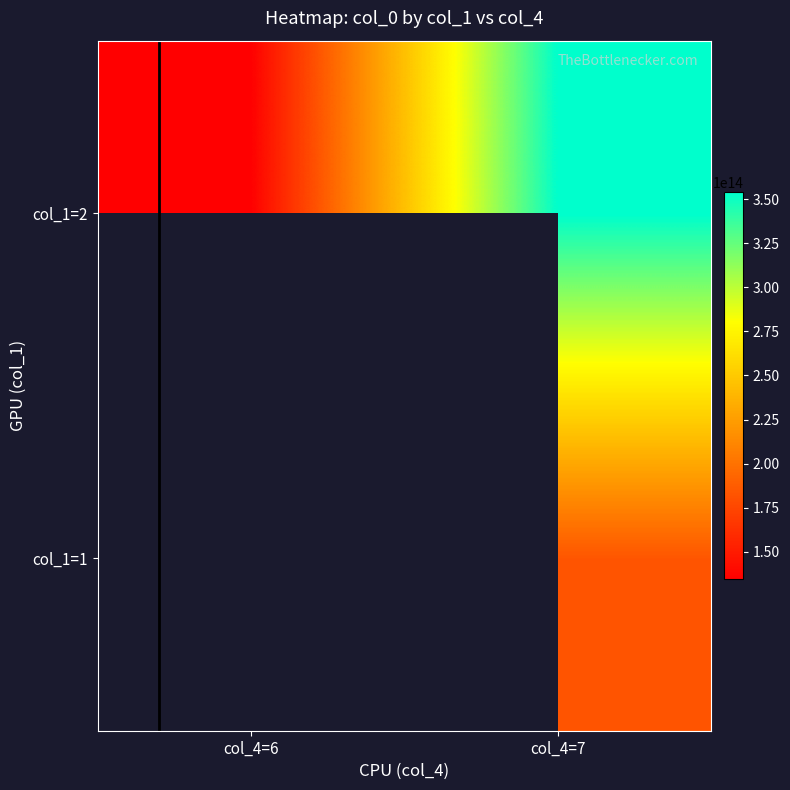

Which category has the lowest value across all series?

col_4=6